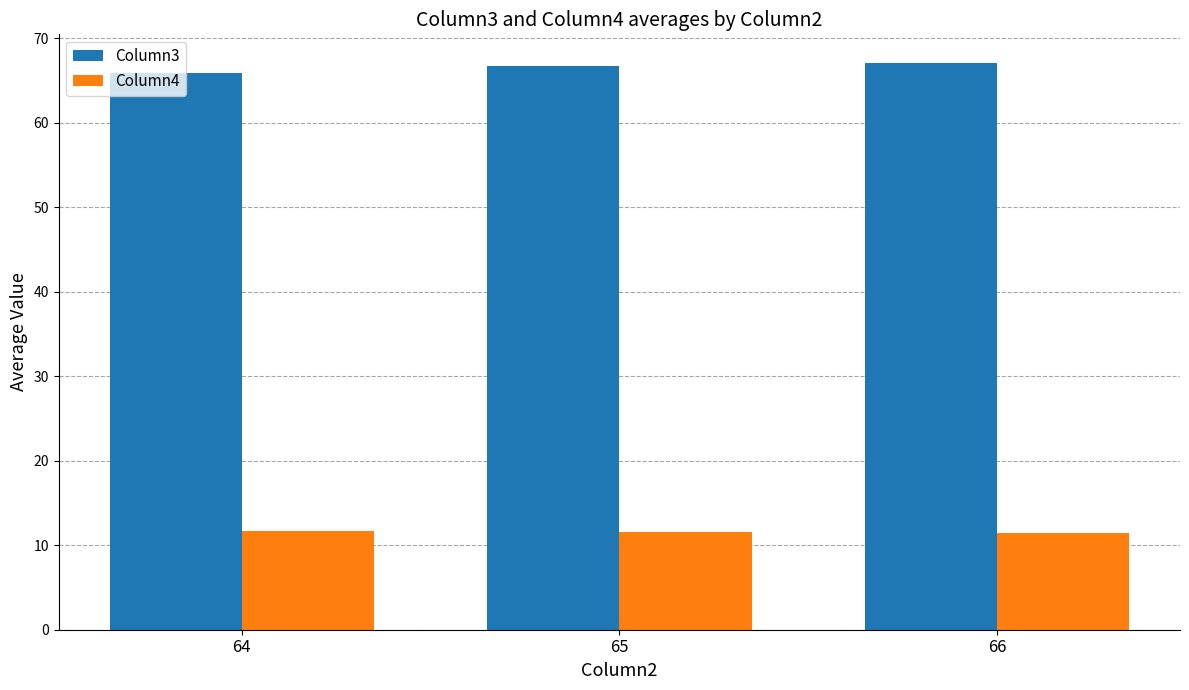

What is the greatest value displayed?

67.1